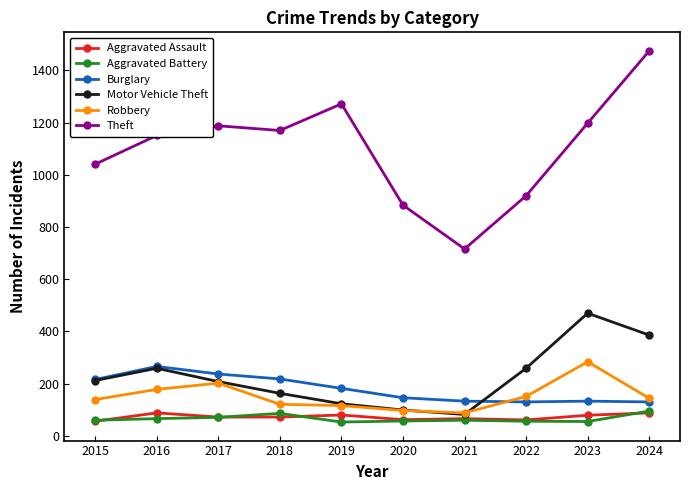

What is the average value of the Burglary series?

179